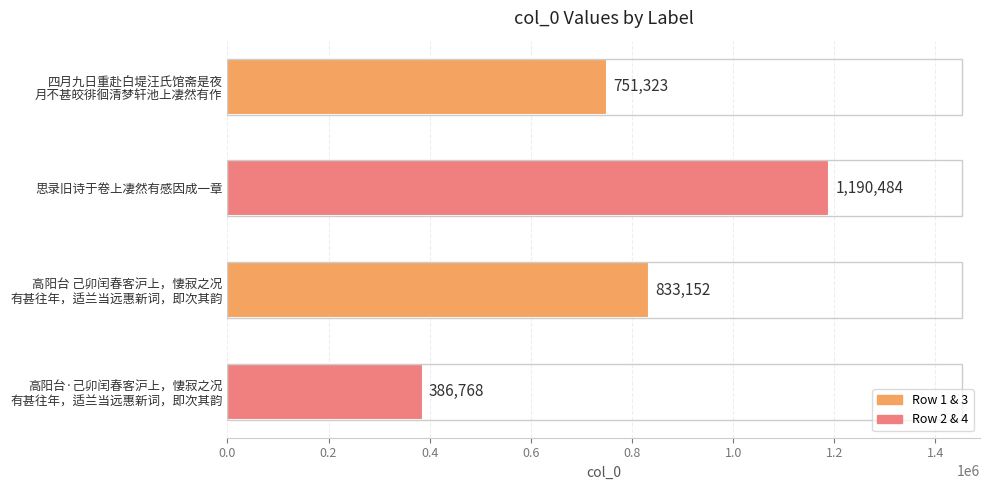

The value at 思录旧诗于卷上凄然有感因成一章 is 2111948. True or false?

False